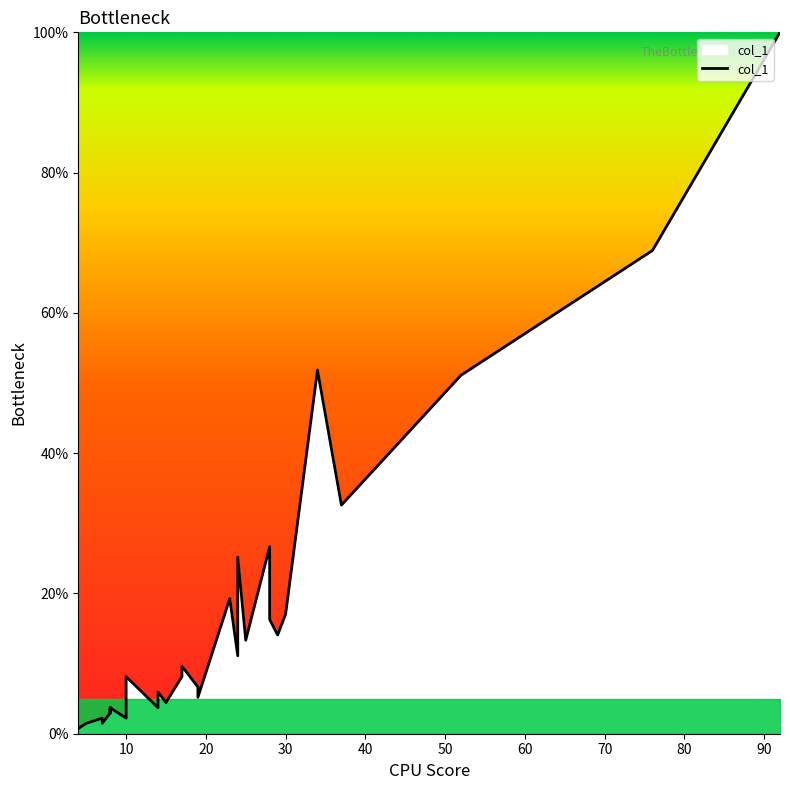

How many series are shown in this chart?

1